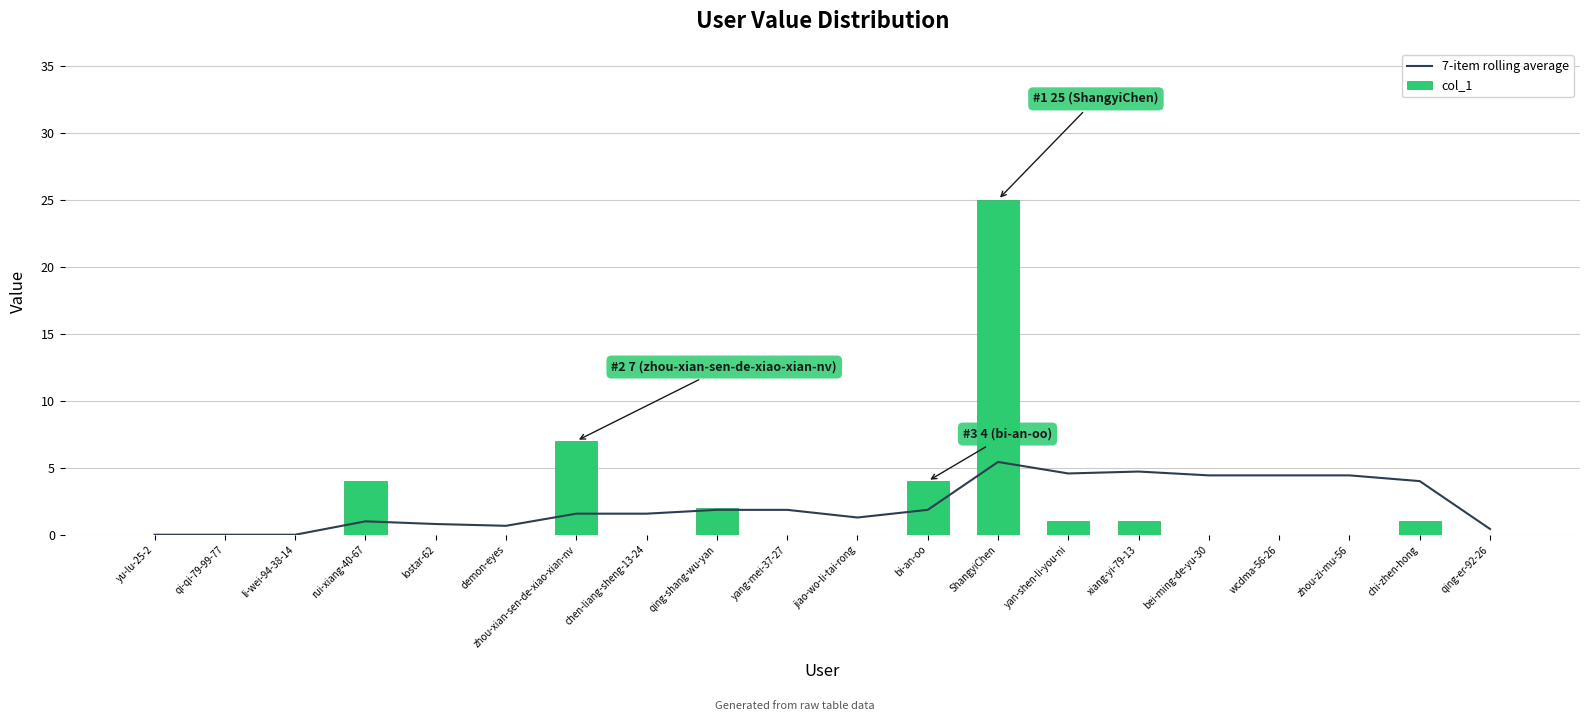

The value of col_1 at ShangyiChen is 41.9. True or false?

False